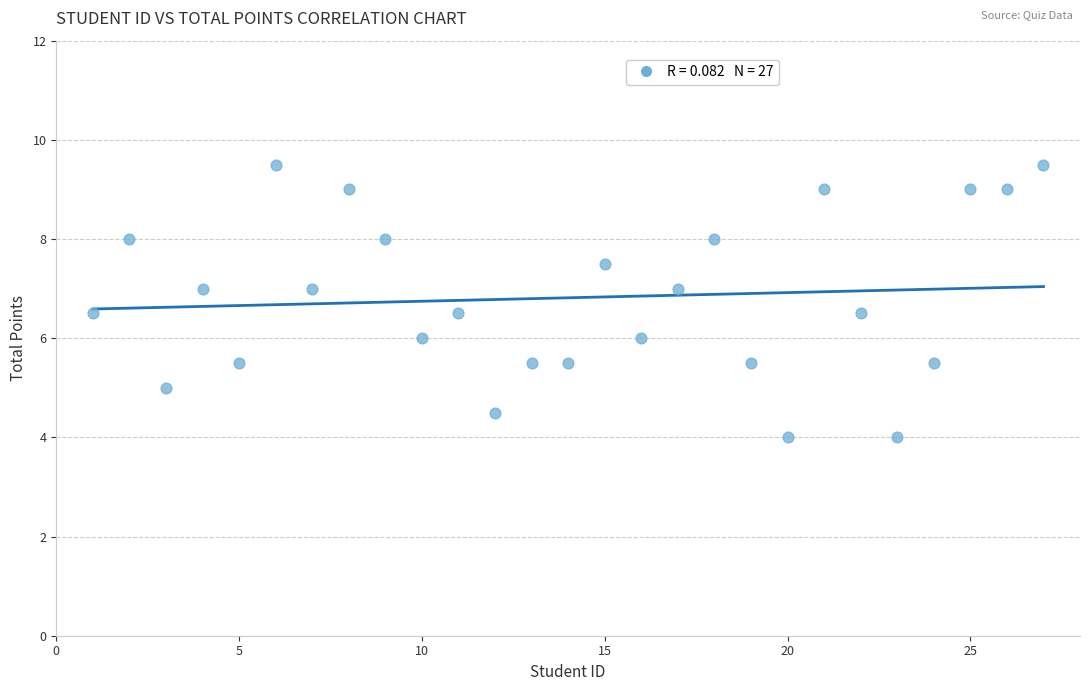

What is the range of X values (max minus min)?

26.0